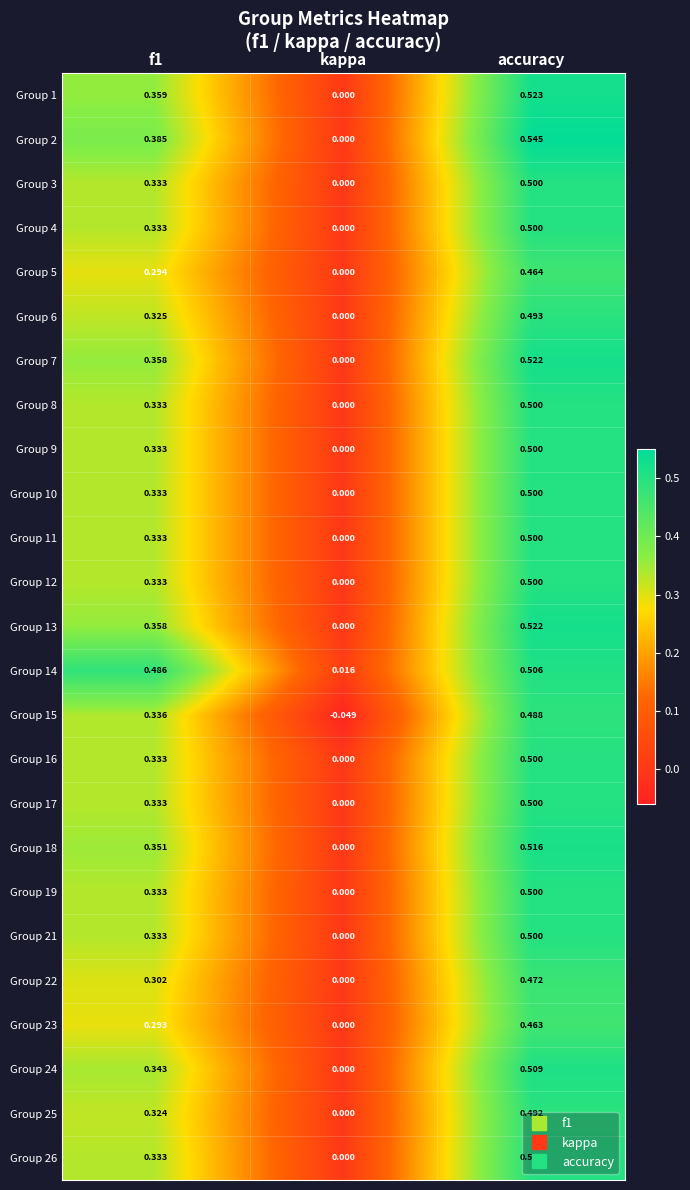

Where is Group 19 nearest to the value 0?

kappa